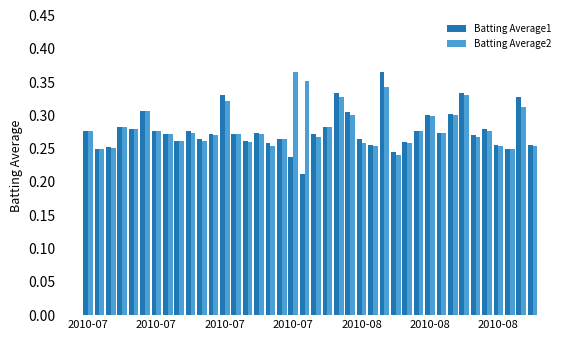

How many data points does each series have?

40